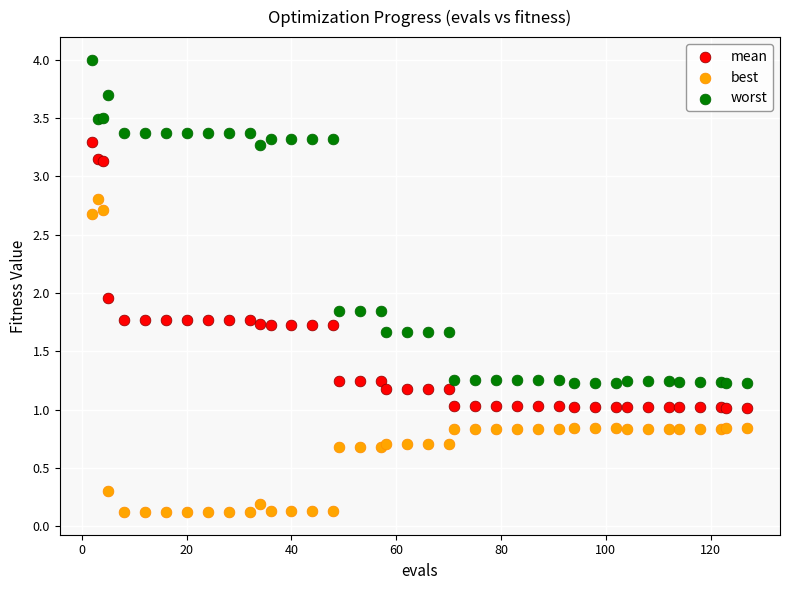

What are all the series names shown in the legend?

mean, best, worst